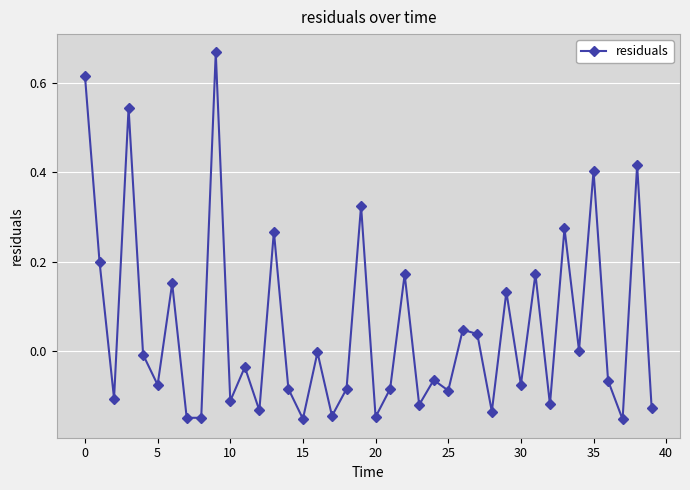

How many interior local valleys (lower than both neighbors) does the data have?

15